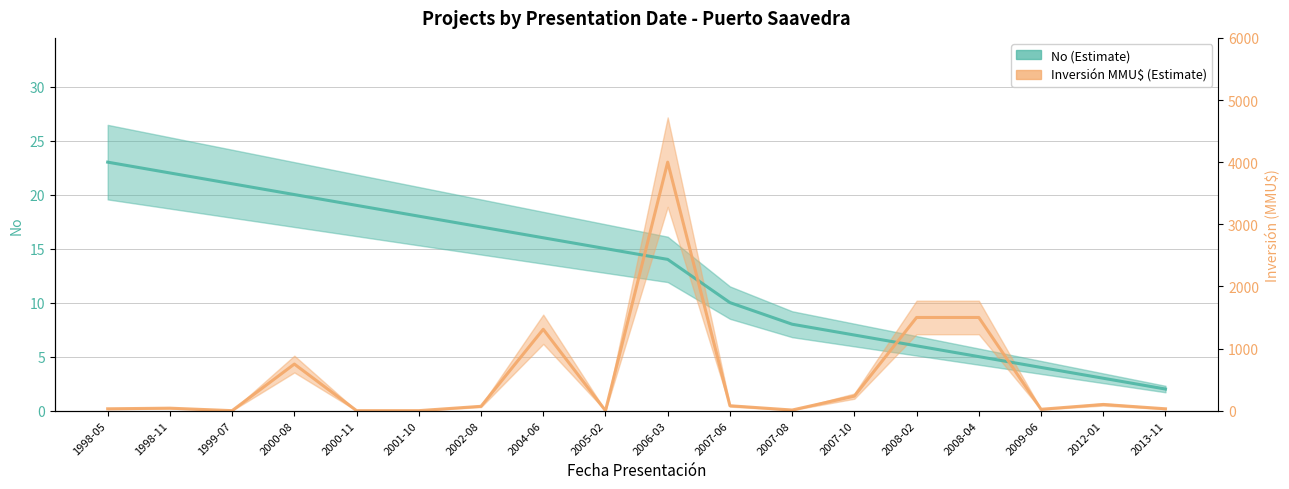

Reading left to right, extract all data points from this chart.

No: 1998-05=23.0	1998-11=22.0	1999-07=21.0	2000-08=20.0	2000-11=19.0	2001-10=18.0	2002-08=17.0	2004-06=16.0	2005-02=15.0	2006-03=14.0	2007-06=10.0	2007-08=8.0	2007-10=7.0	2008-02=6.0	2008-04=5.0	2009-06=4.0	2012-01=3.0	2013-11=2.0
Inversión (MMU$, scaled): 1998-05=0.2	1998-11=0.2	1999-07=0.0	2000-08=4.3	2000-11=0.0	2001-10=0.0	2002-08=0.4	2004-06=7.5	2005-02=0.0	2006-03=23.0	2007-06=0.5	2007-08=0.1	2007-10=1.3	2008-02=8.6	2008-04=8.6	2009-06=0.1	2012-01=0.6	2013-11=0.2